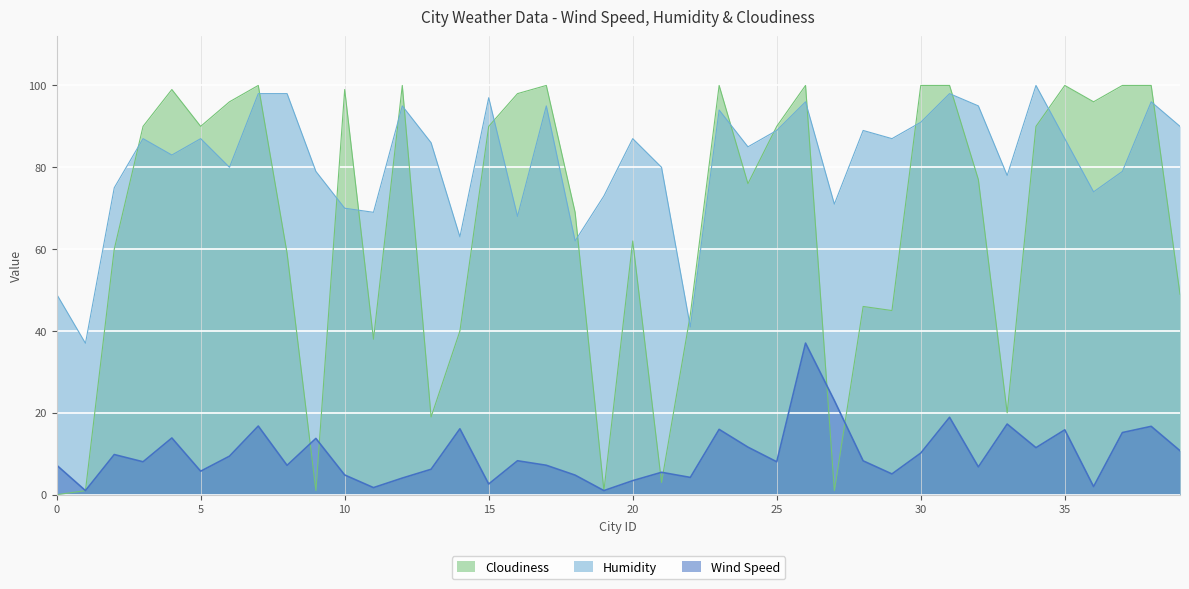

What is the sum of all Wind Speed values?

397.2